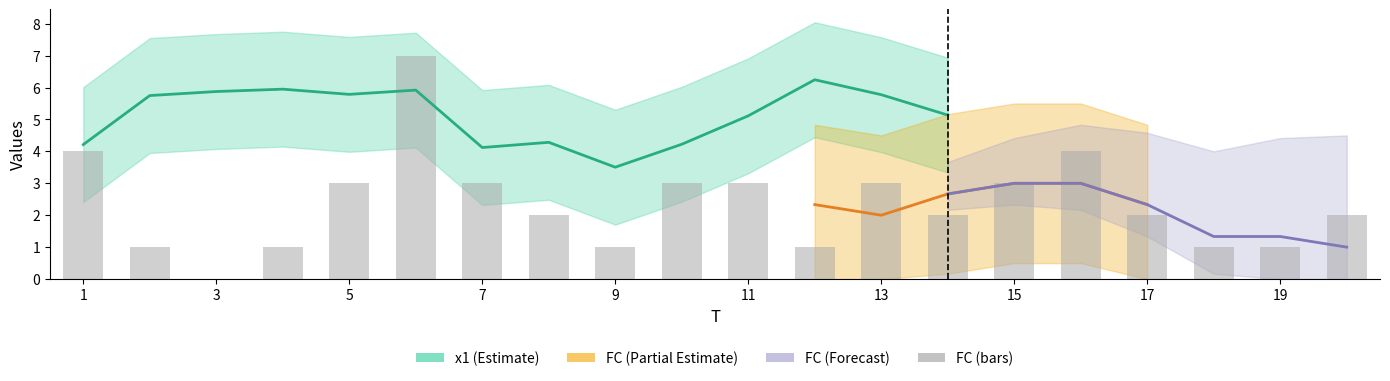

How many positive values are there?

19